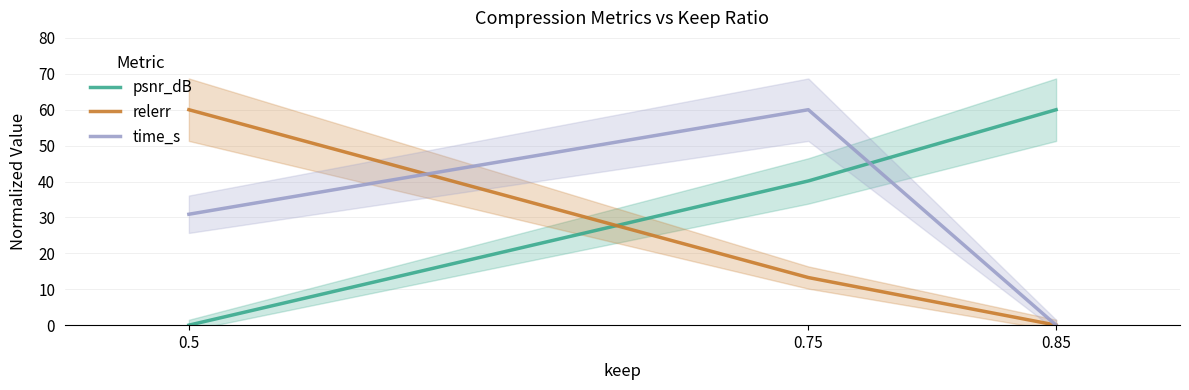

The value of time_s at 0.75 is 18.1. True or false?

False